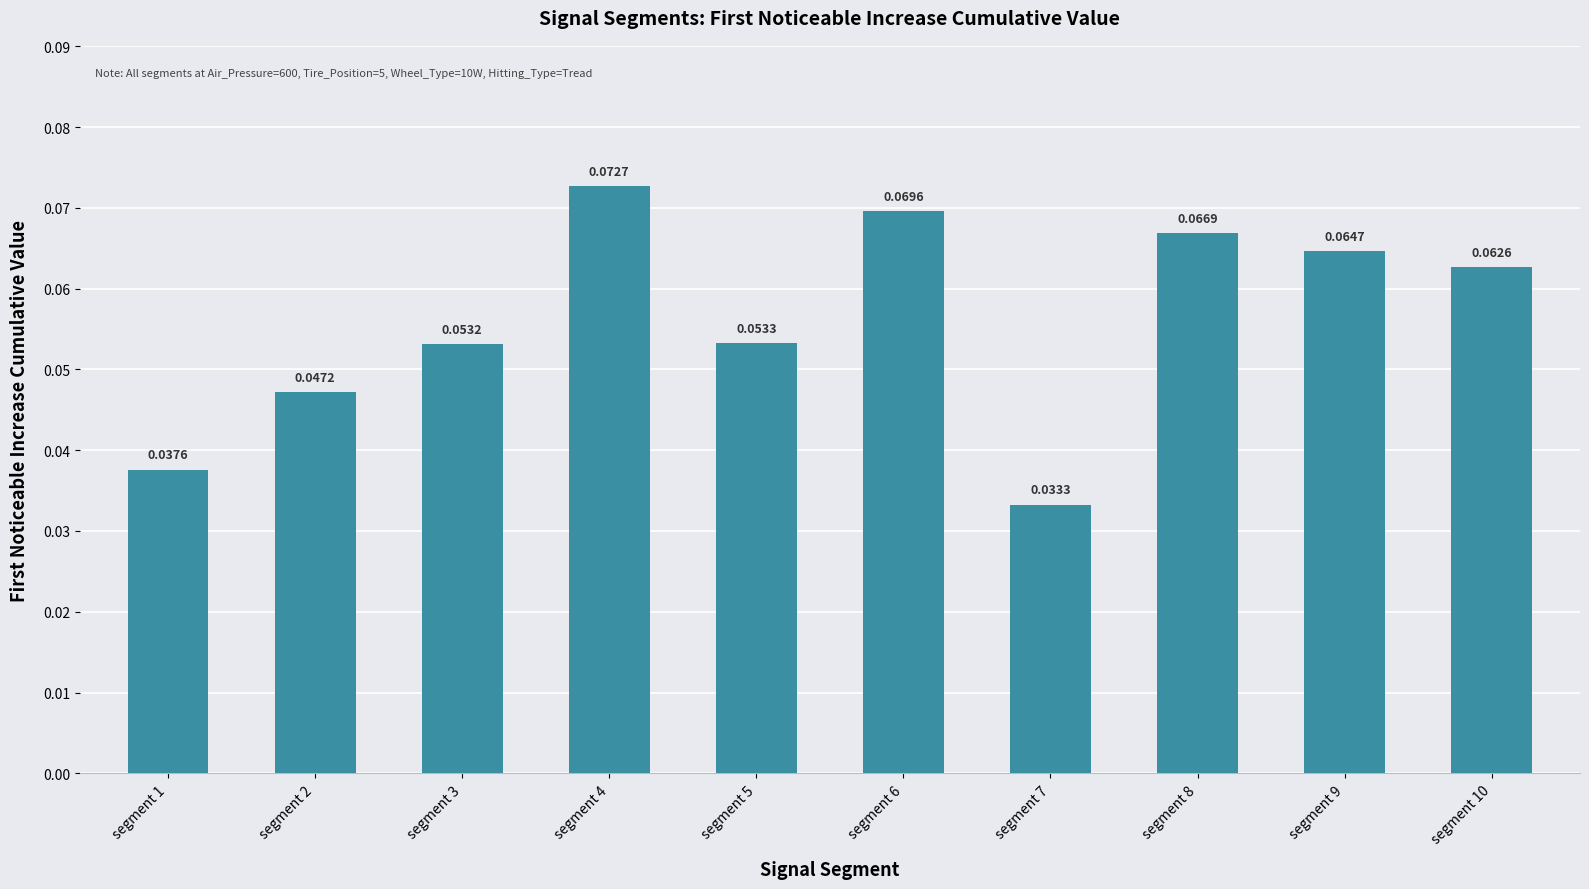

What is the sum of all values?

0.6